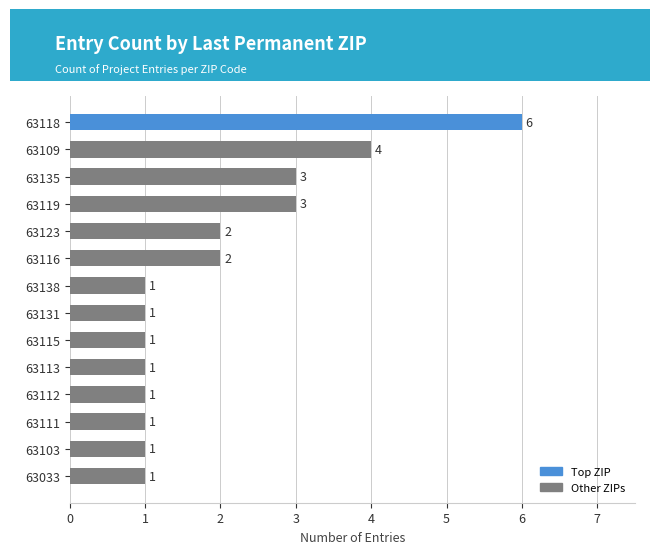

What is the sum of all values?

28